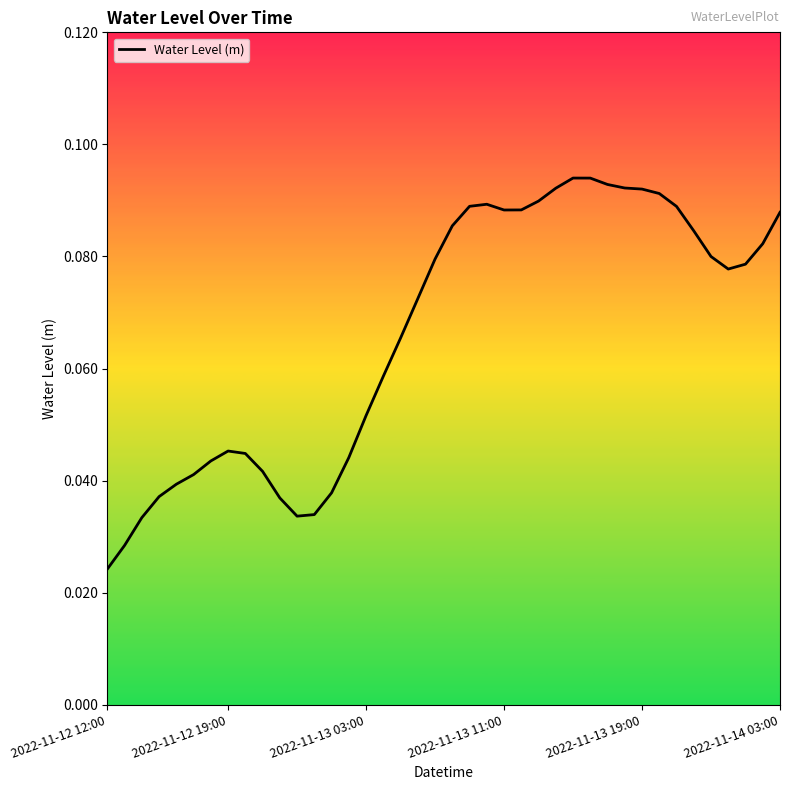

How many lines are shown in the chart?

1